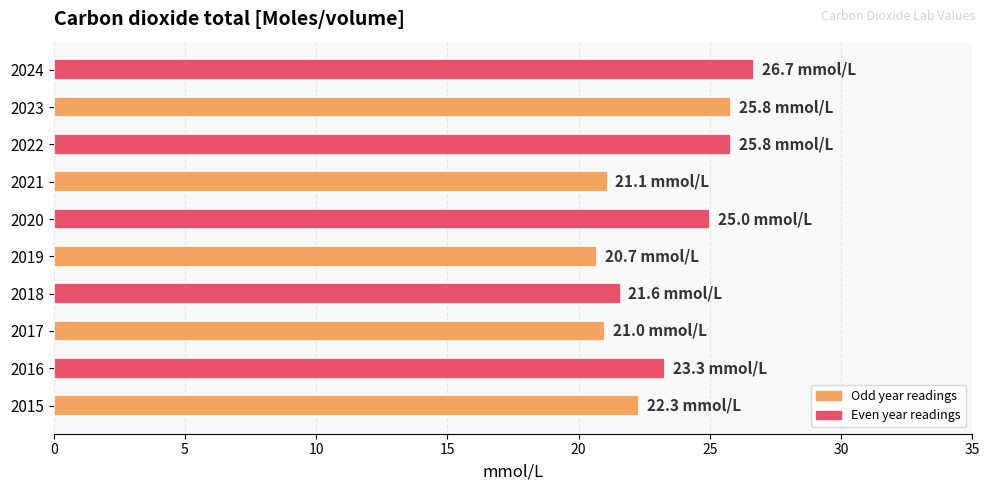

What is the smallest value displayed?

20.7